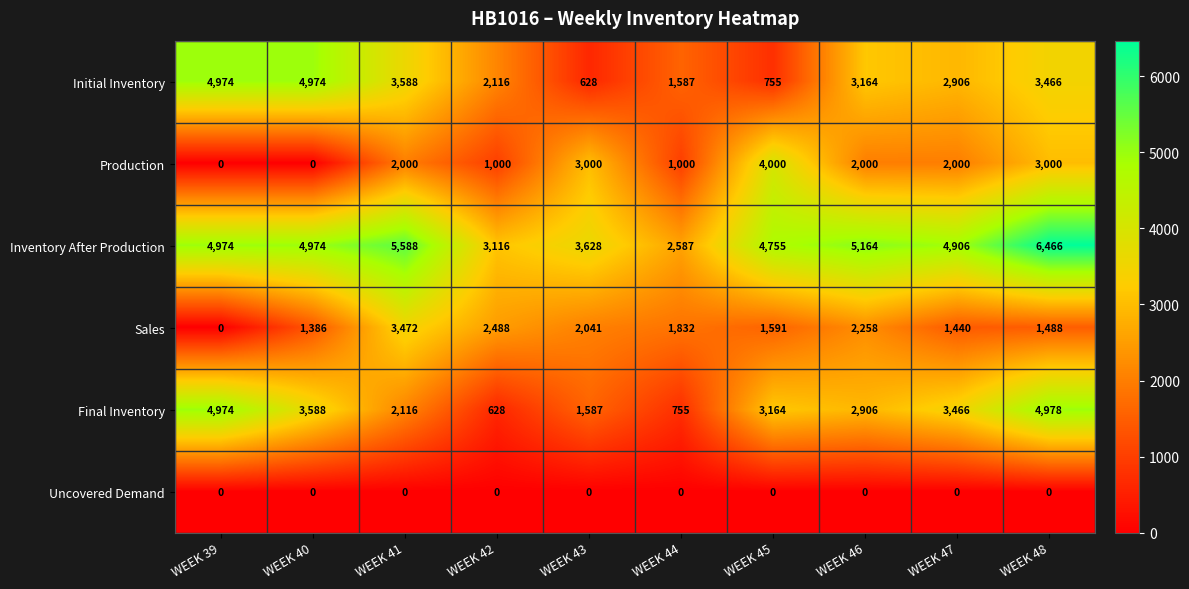

Which series has the widest spread of values?

Final Inventory